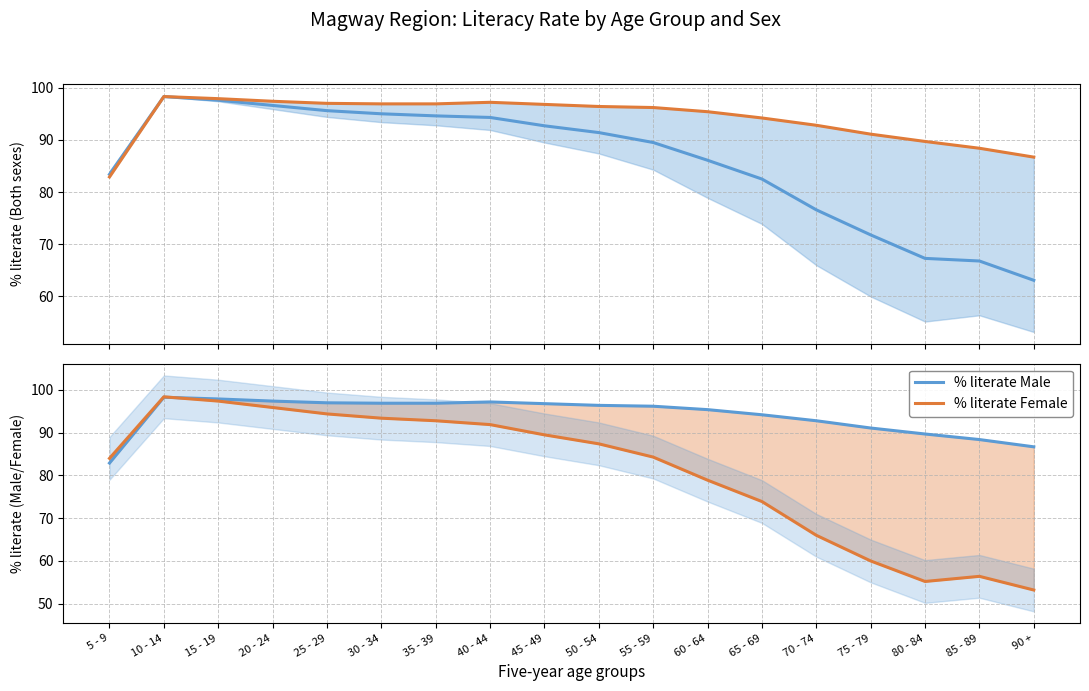

True or false: % literate Both has a value of 96.6 at 20 - 24.

True